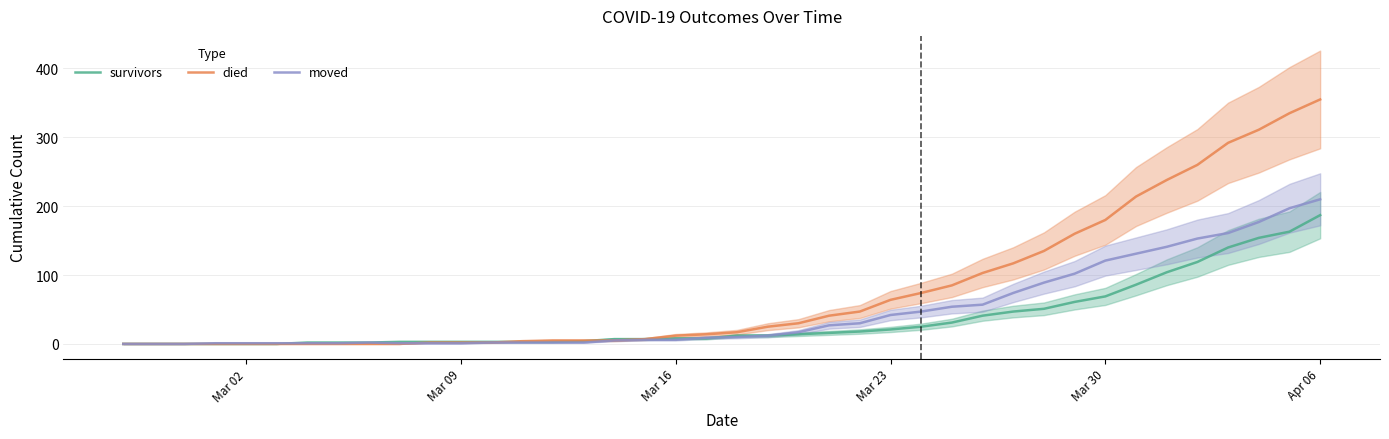

What is the maximum value for moved?

210